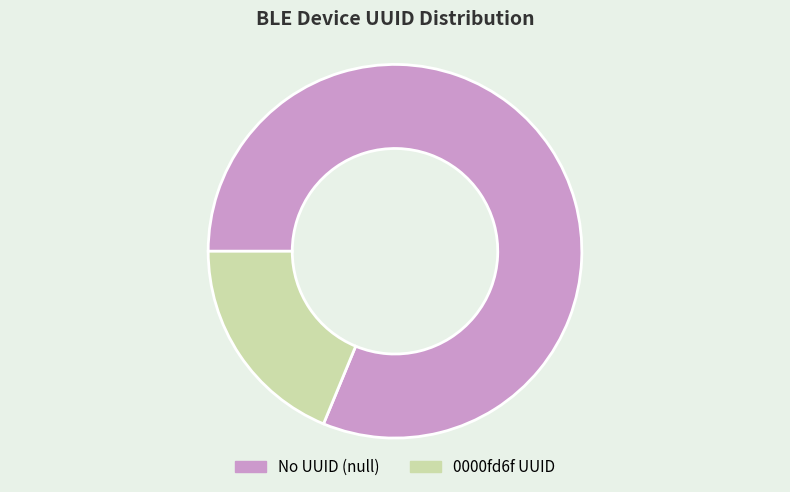

Rank the categories by value from highest to lowest.

No UUID (null), 0000fd6f UUID